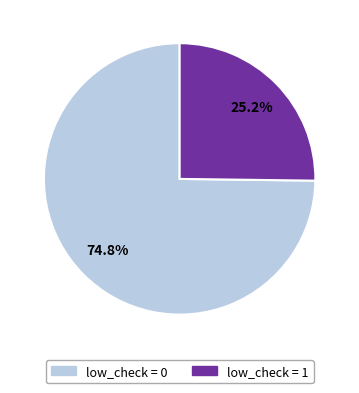

Is the sum of low_check = 0 and low_check = 1 greater than half?

Yes